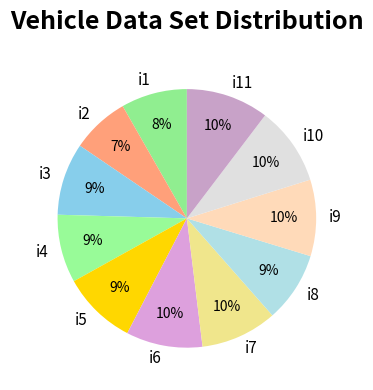

Approximately how many times larger is the value at i2 compared to i4?

0.8